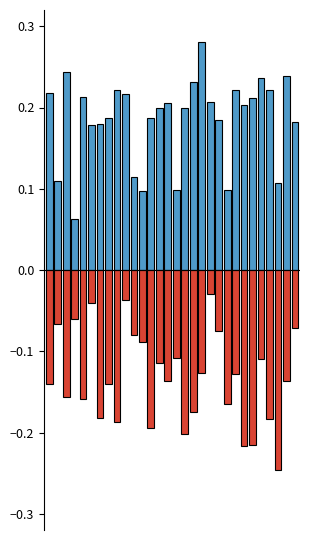

Rank the categories by 出行/餐饮 value from highest to lowest.

19, 9, 5, 3, 1, 29, 20, 10, 11, 15, 25, 13, 18, 22, 14, 28, 0, 7, 2, 4, 21, 17, 6, 26, 8, 12, 16, 24, 23, 27